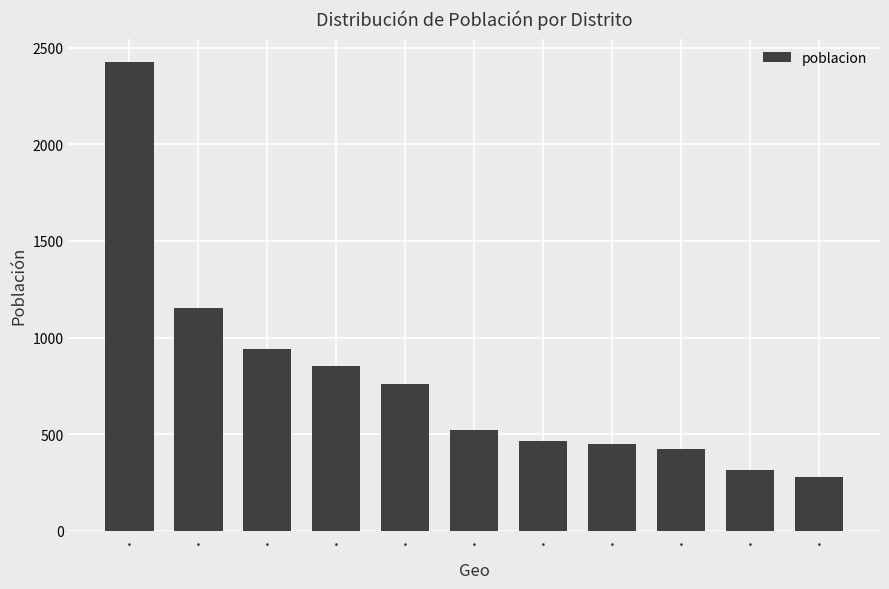

What is the difference between the values at · and ·?

302